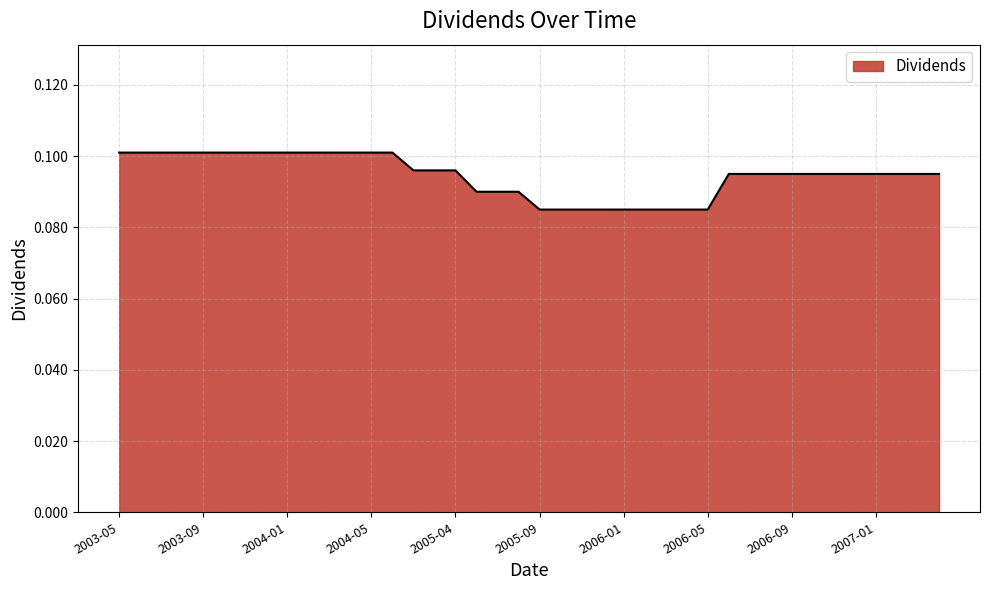

What is the sum of all values?

3.8